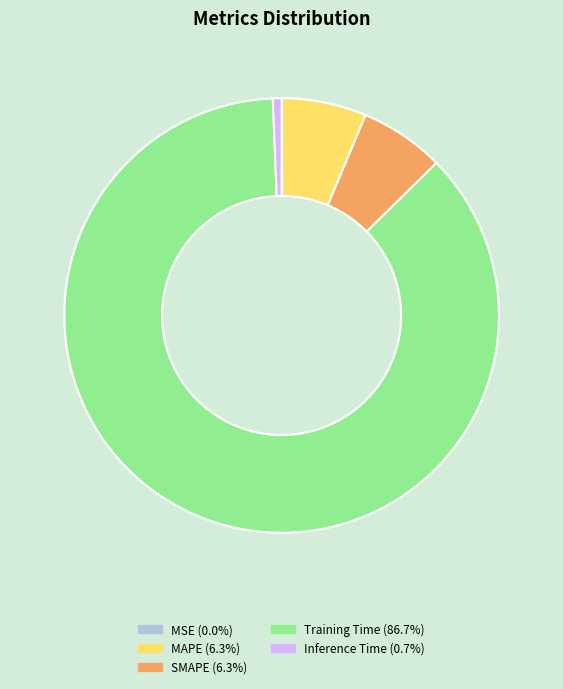

Which category has the biggest portion of the pie?

Training Time